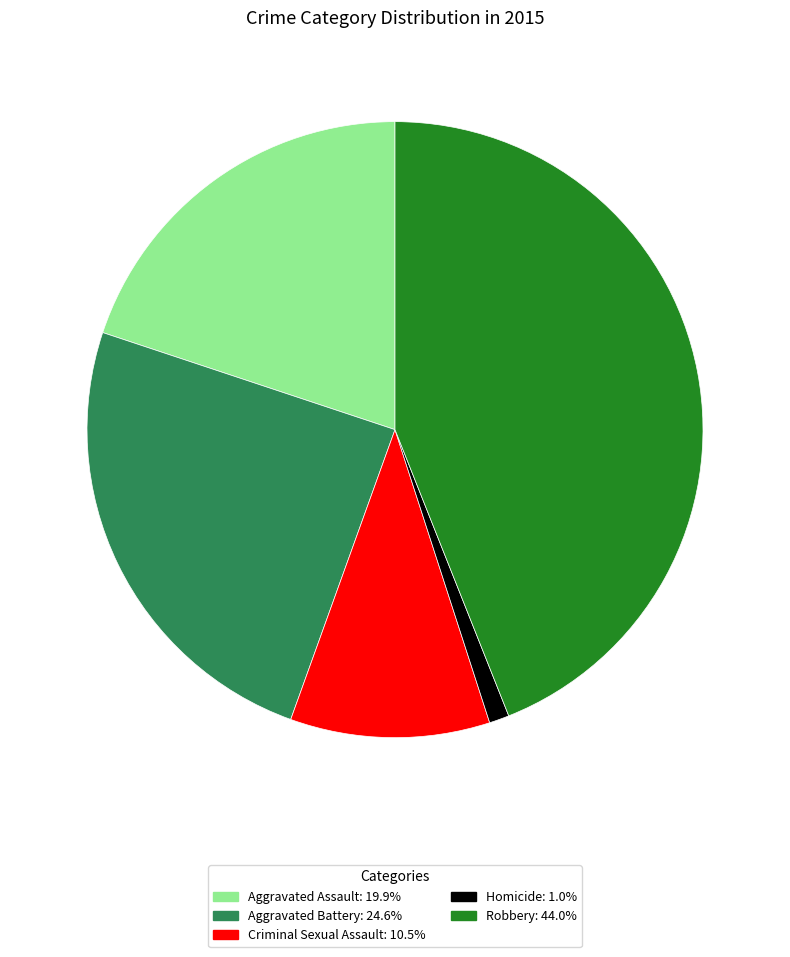

How many segments does this pie chart have?

5